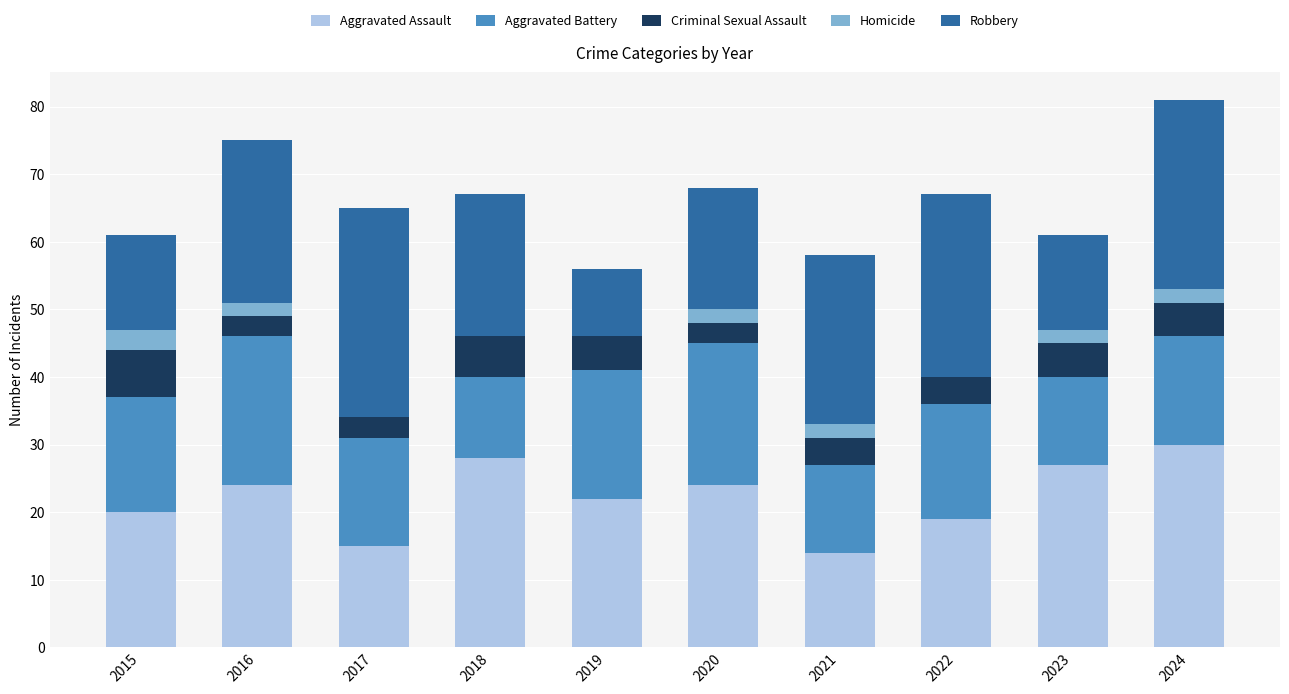

What is the sum of the Aggravated Assault values at 2023 and 2024?

57